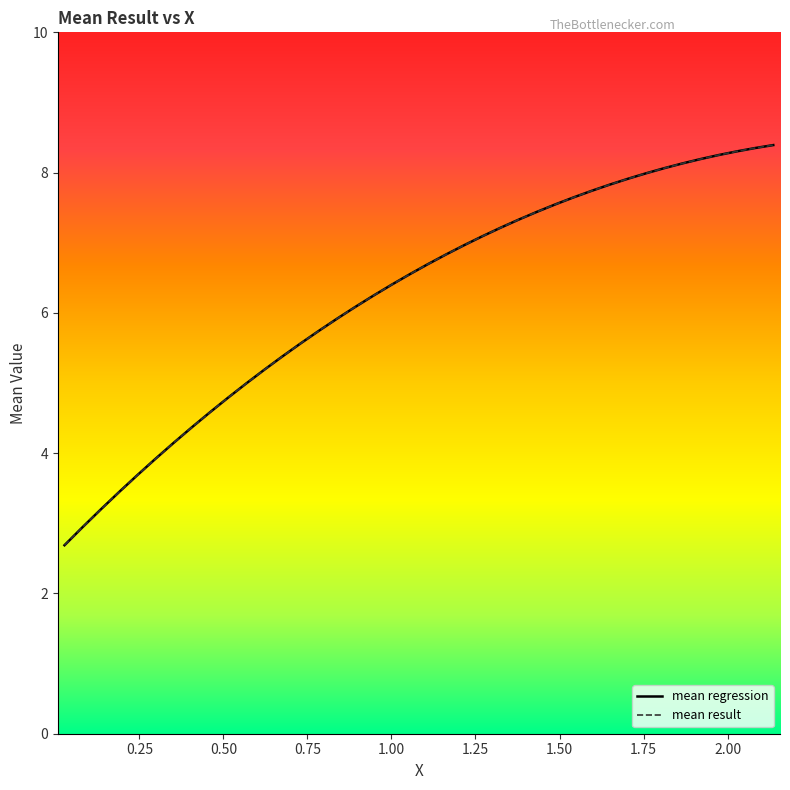

What is the minimum value shown in the chart?

2.7